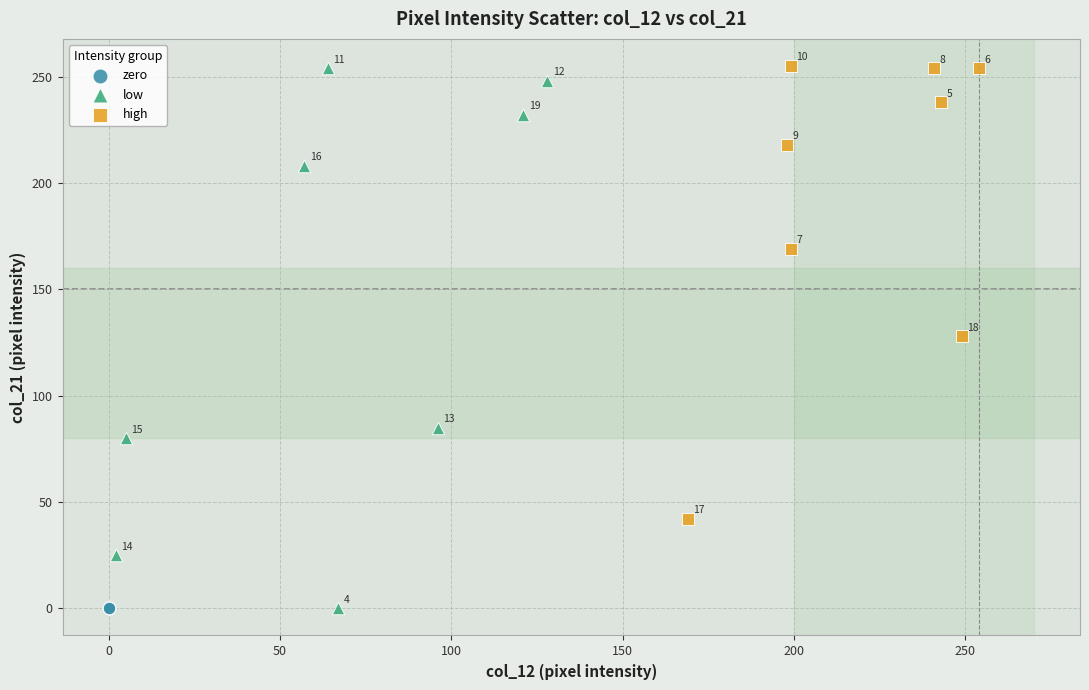

Which series contains the highest Y value?

high